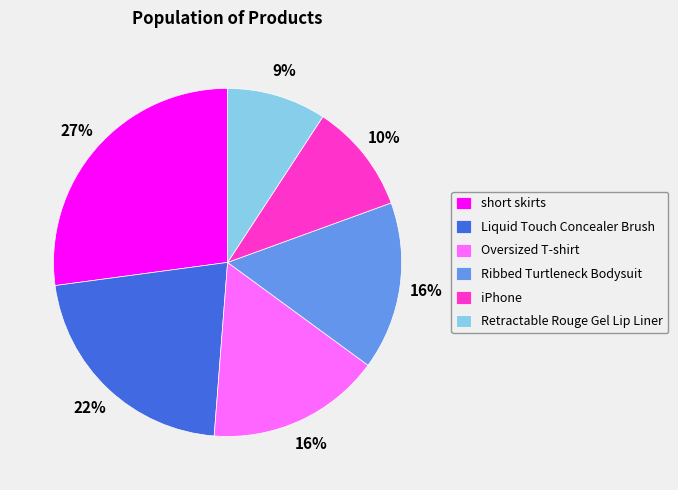

To the nearest percent, what is the difference between the short skirts and Oversized T-shirt slice percentages?

11%